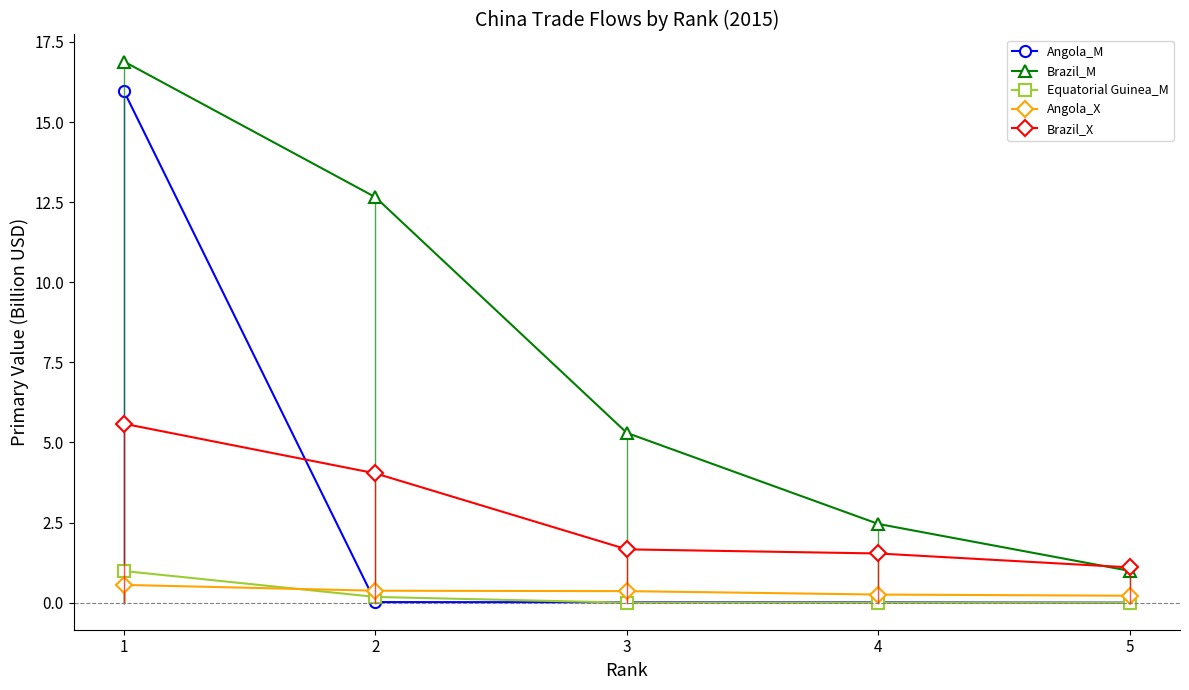

What is the greatest value displayed?

16.9